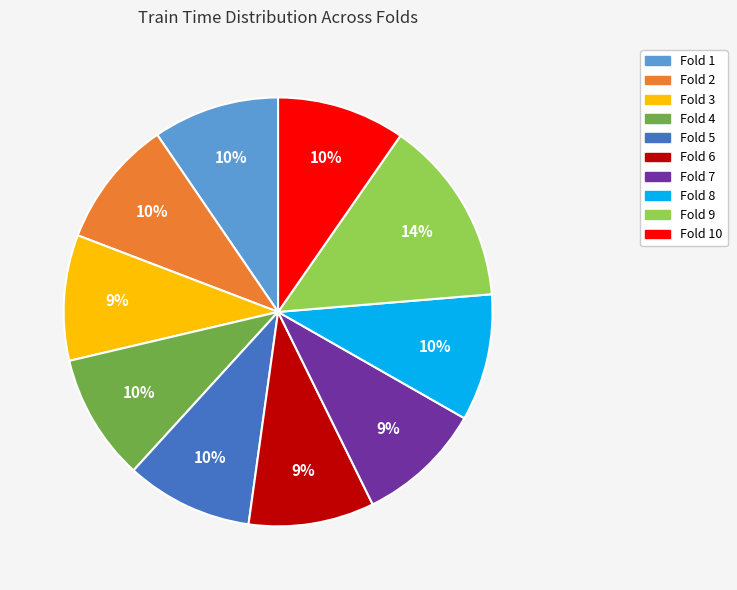

To the nearest percent, what is the combined percentage of Fold 7 and Fold 10?

19%